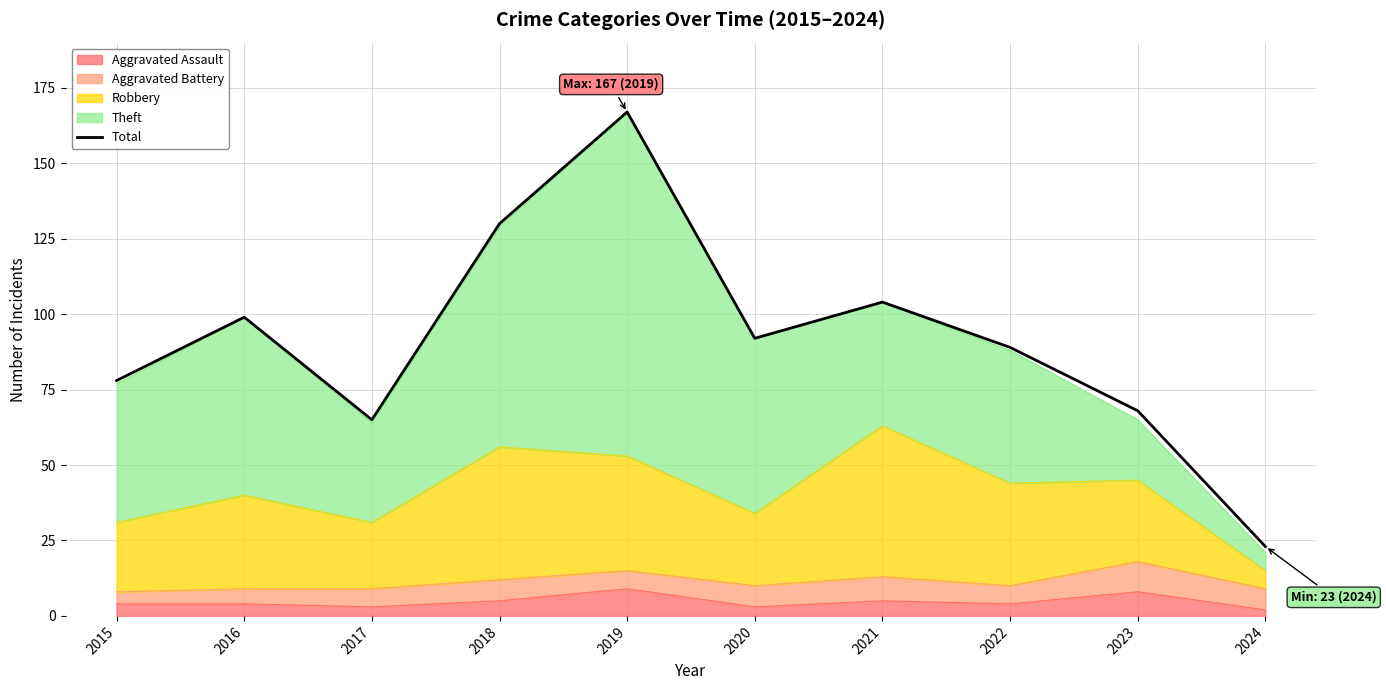

The chart shows a value of 167 at 2019. True or false?

True